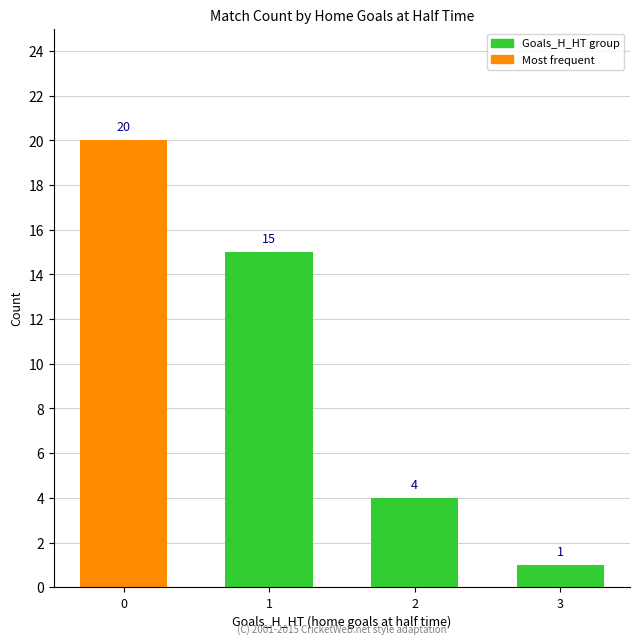

Are the bars grouped side by side (vs. stacked)?

No